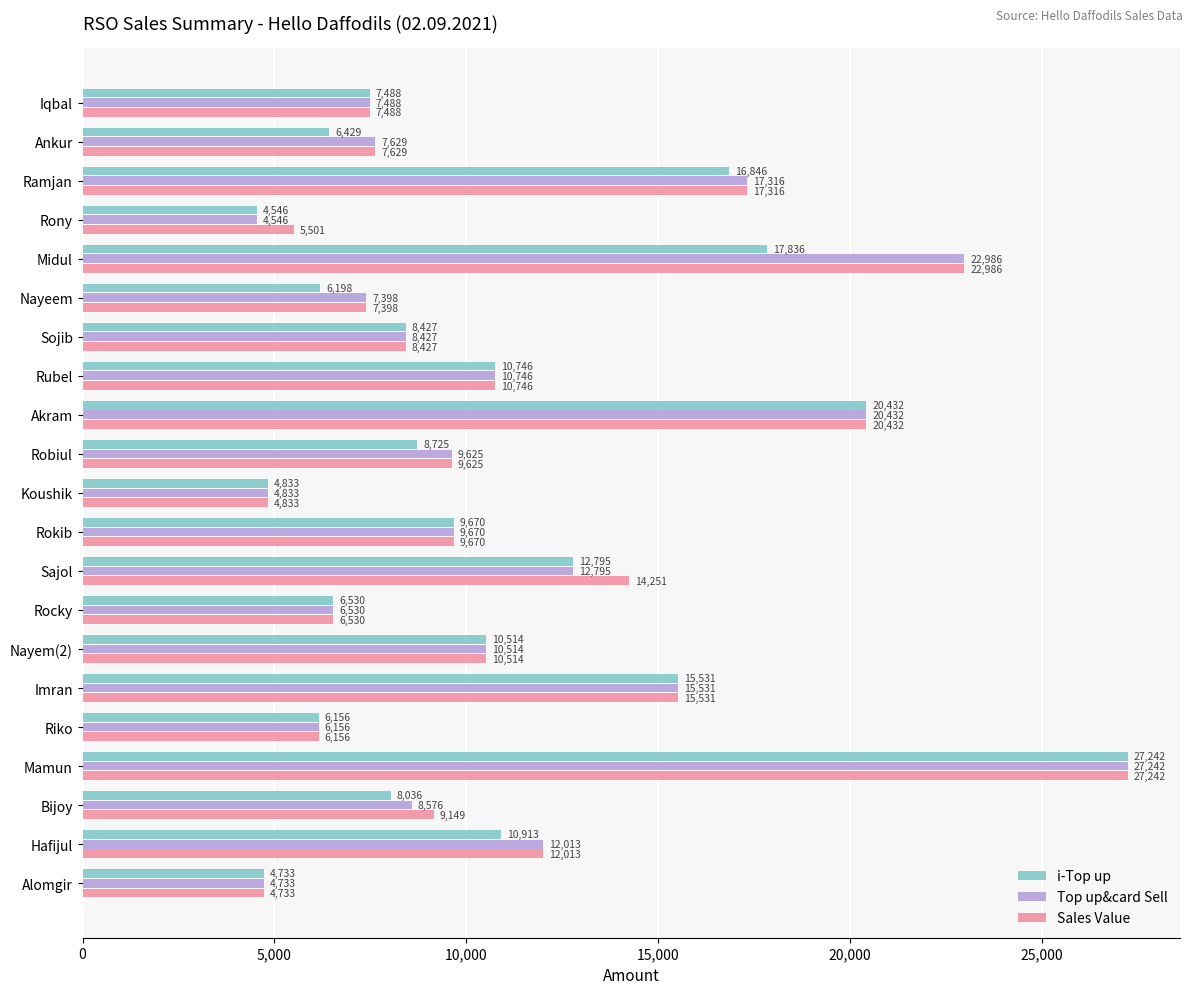

At which category is the sum across all series the highest?

Mamun